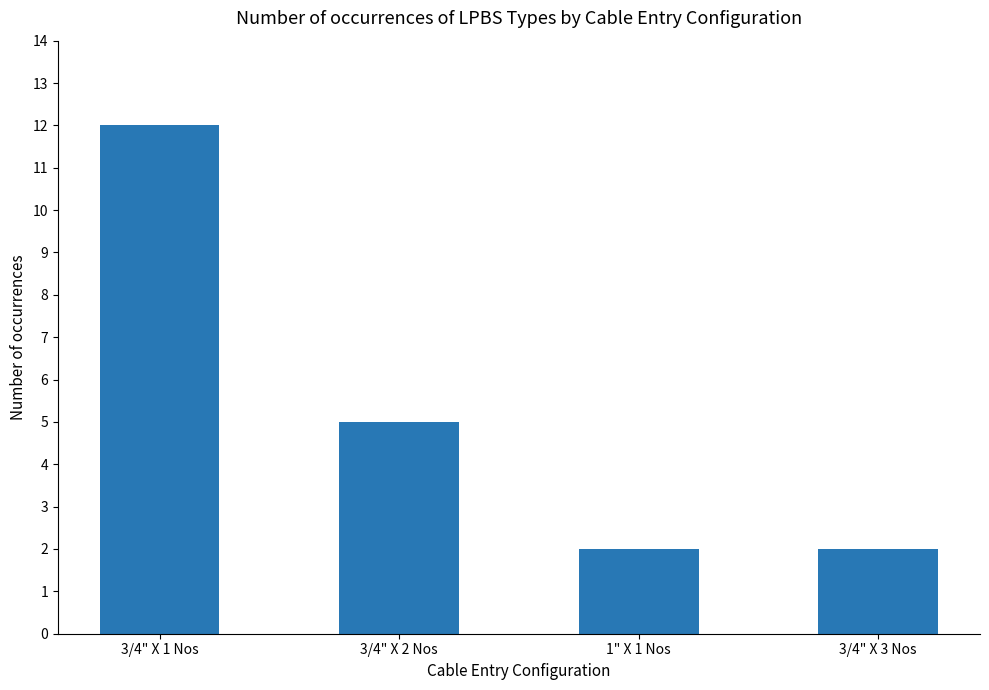

What position from the left is 3/4" X 3 Nos?

4